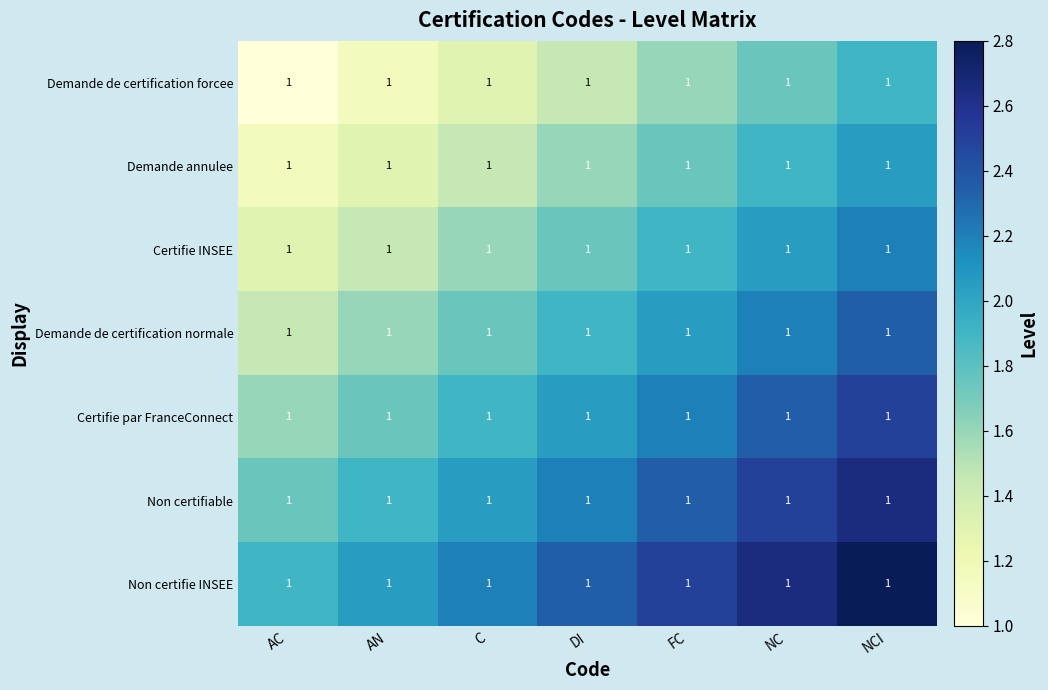

What is the minimum value for Certifie INSEE?

1.3